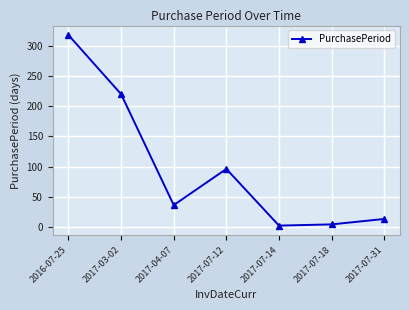

What is the approximate value at 2017-04-07?

36